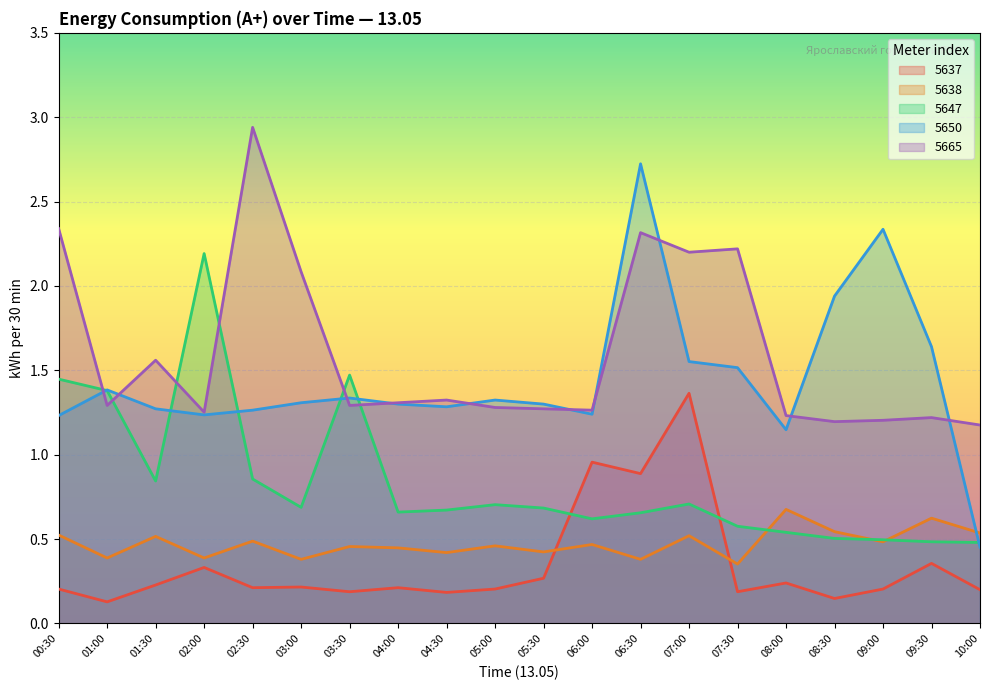

The value of 5647 at 06:30 is 0.3. True or false?

False